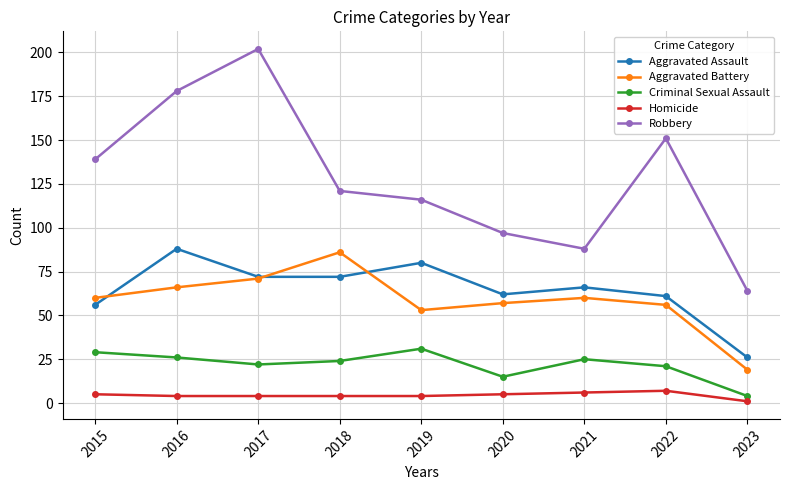

Reading right to left, extract all data points from this chart.

Aggravated Assault: 2023=26	2022=61	2021=66	2020=62	2019=80	2018=72	2017=72	2016=88	2015=56
Aggravated Battery: 2023=19	2022=56	2021=60	2020=57	2019=53	2018=86	2017=71	2016=66	2015=60
Criminal Sexual Assault: 2023=4	2022=21	2021=25	2020=15	2019=31	2018=24	2017=22	2016=26	2015=29
Homicide: 2023=1	2022=7	2021=6	2020=5	2019=4	2018=4	2017=4	2016=4	2015=5
Robbery: 2023=64	2022=151	2021=88	2020=97	2019=116	2018=121	2017=202	2016=178	2015=139